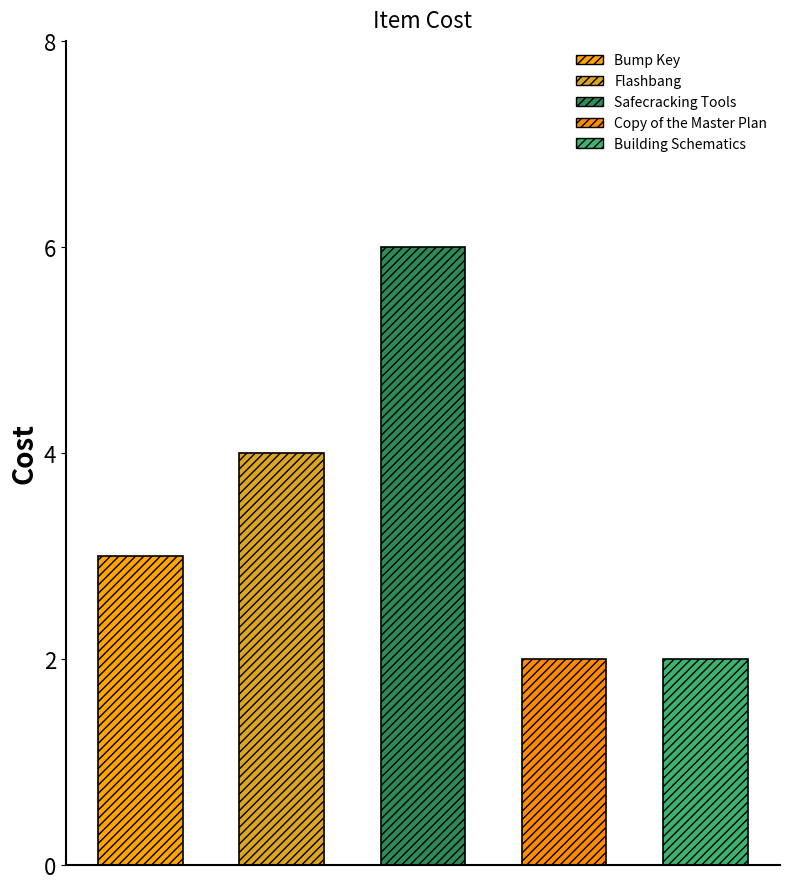

The value at Building Schematics is 1. True or false?

False